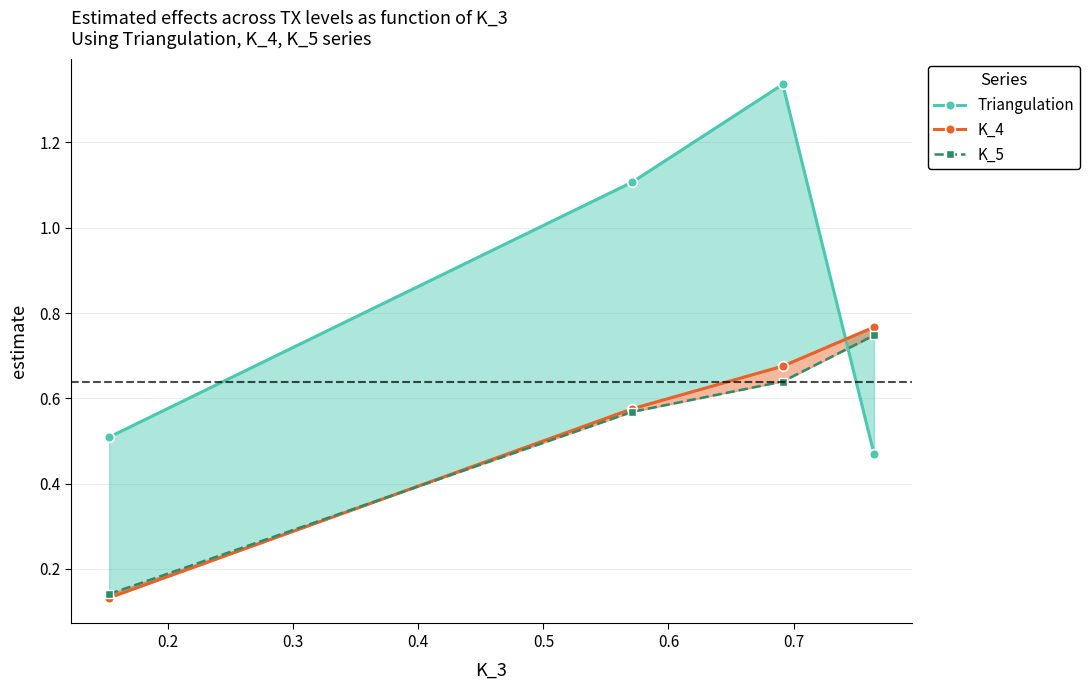

What is the value of the K_5 point at the 2nd from the left?

0.6